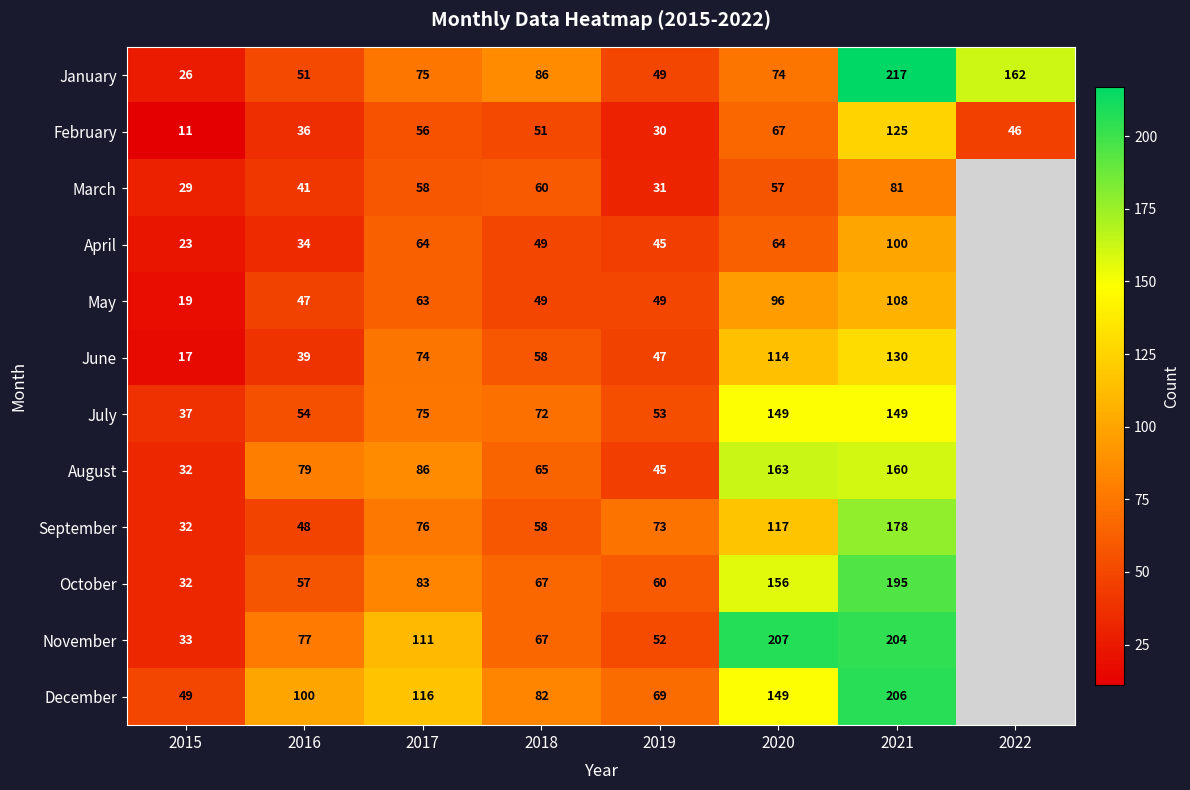

True or false: June has a value of 17 at 2016.

False